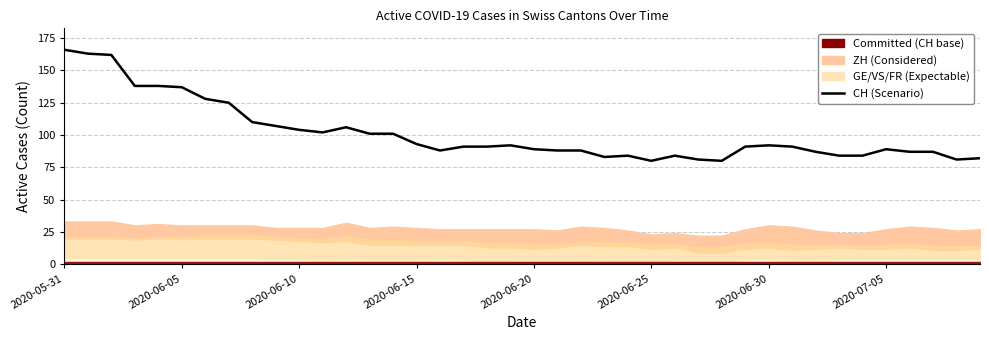

What is the sum of all values?

4055